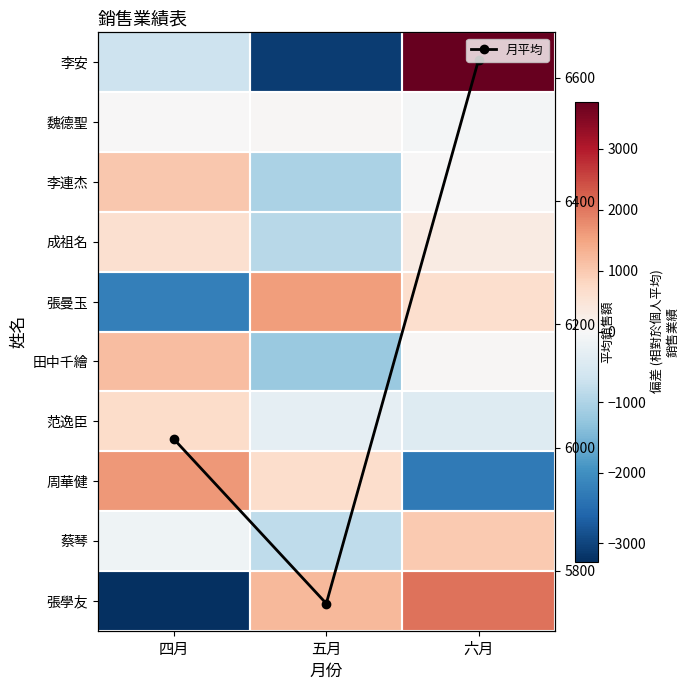

What is the approximate value of 李連杰 at 四月?

1029.0